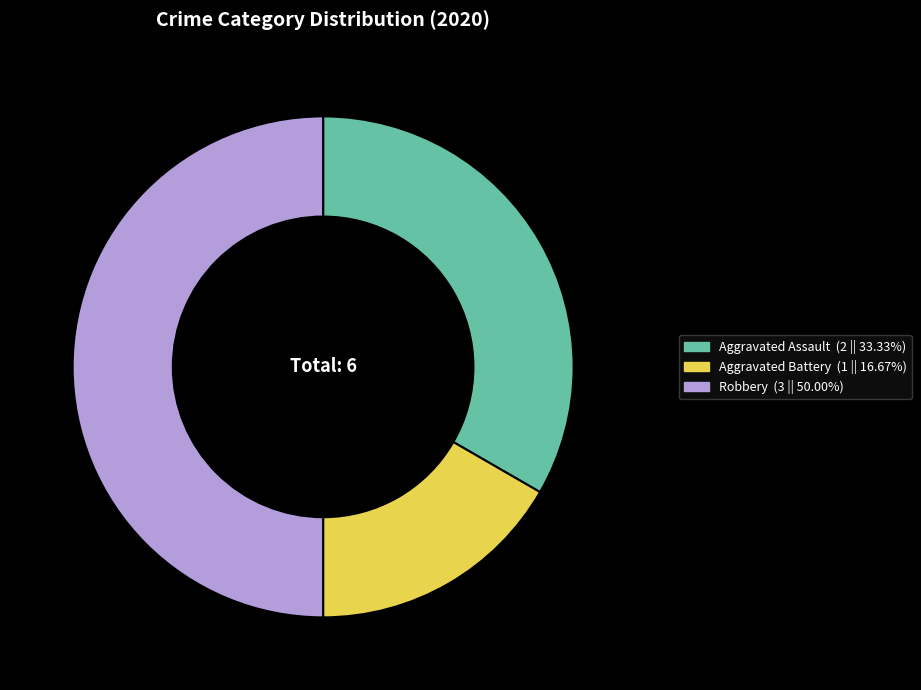

Which category has the biggest portion of the pie?

Robbery